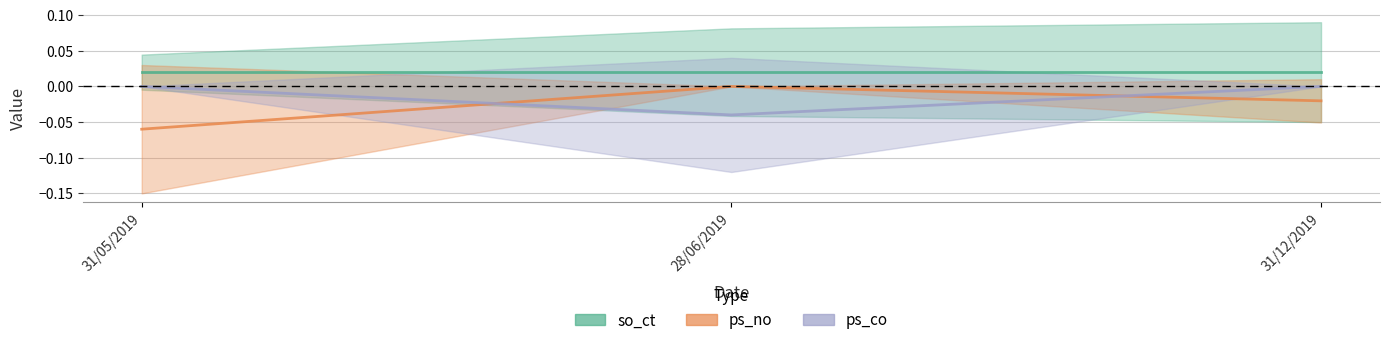

What is the label of the 1st point from the left?

31/05/2019